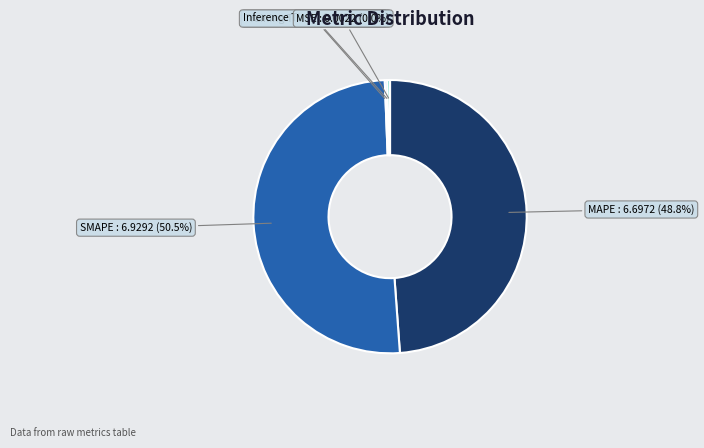

Rank the categories by value from lowest to highest.

MSE, Training Time, Inference Time, MAPE, SMAPE